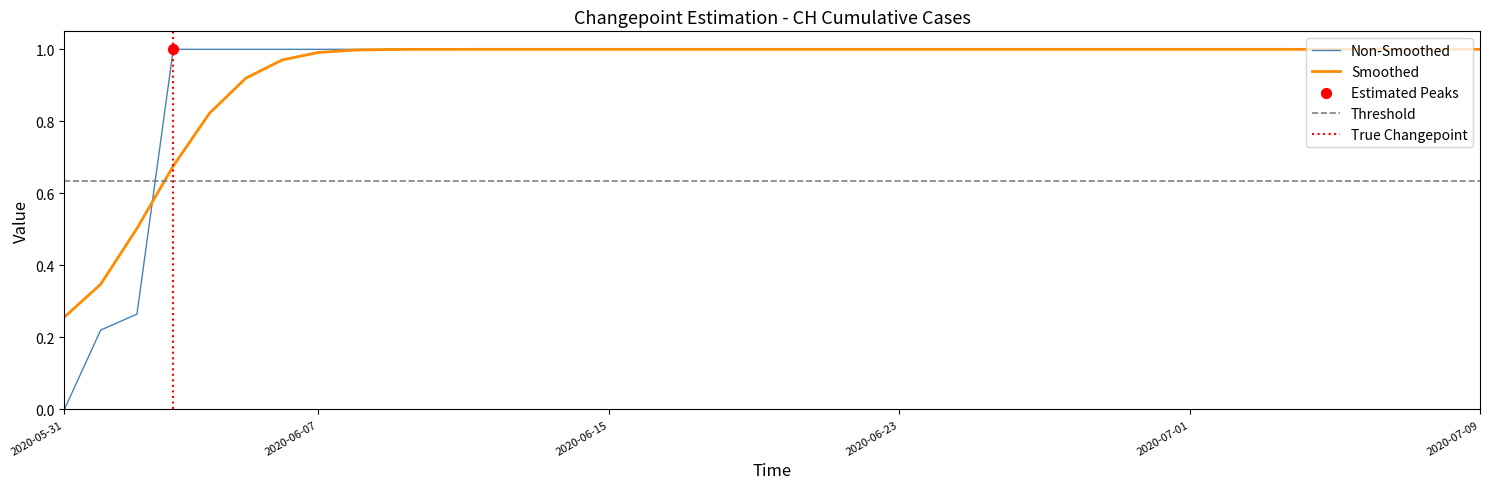

Which has a higher value, 2020-06-11 or 2020-07-09?

2020-06-11